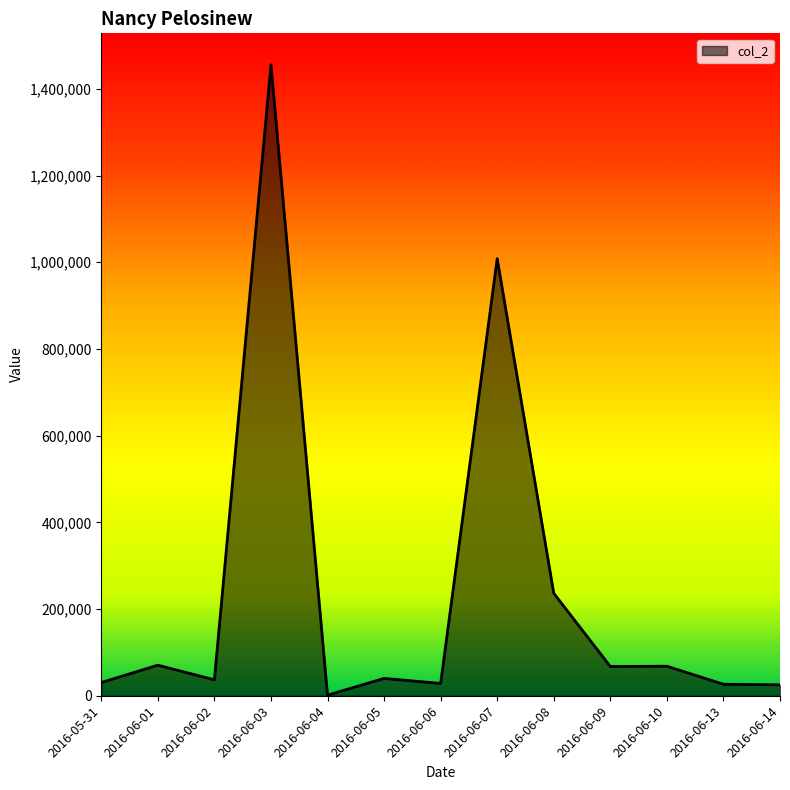

How many lines are shown in the chart?

1